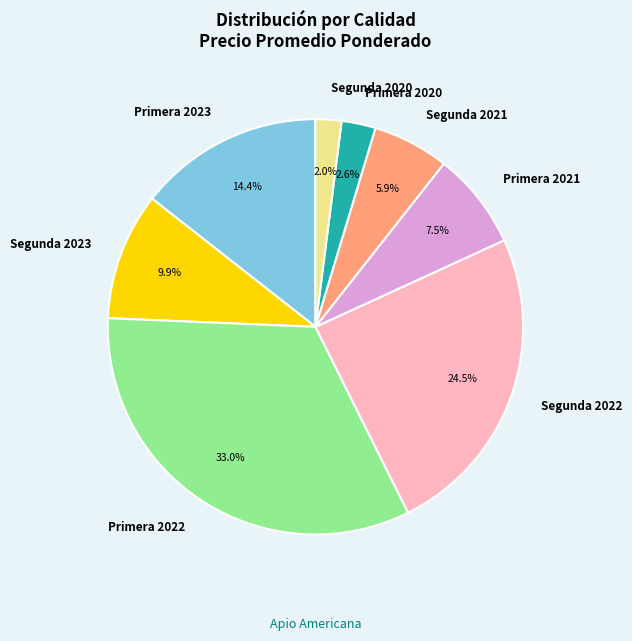

Rank the categories by value from highest to lowest.

Primera 2022, Segunda 2022, Primera 2023, Segunda 2023, Primera 2021, Segunda 2021, Primera 2020, Segunda 2020